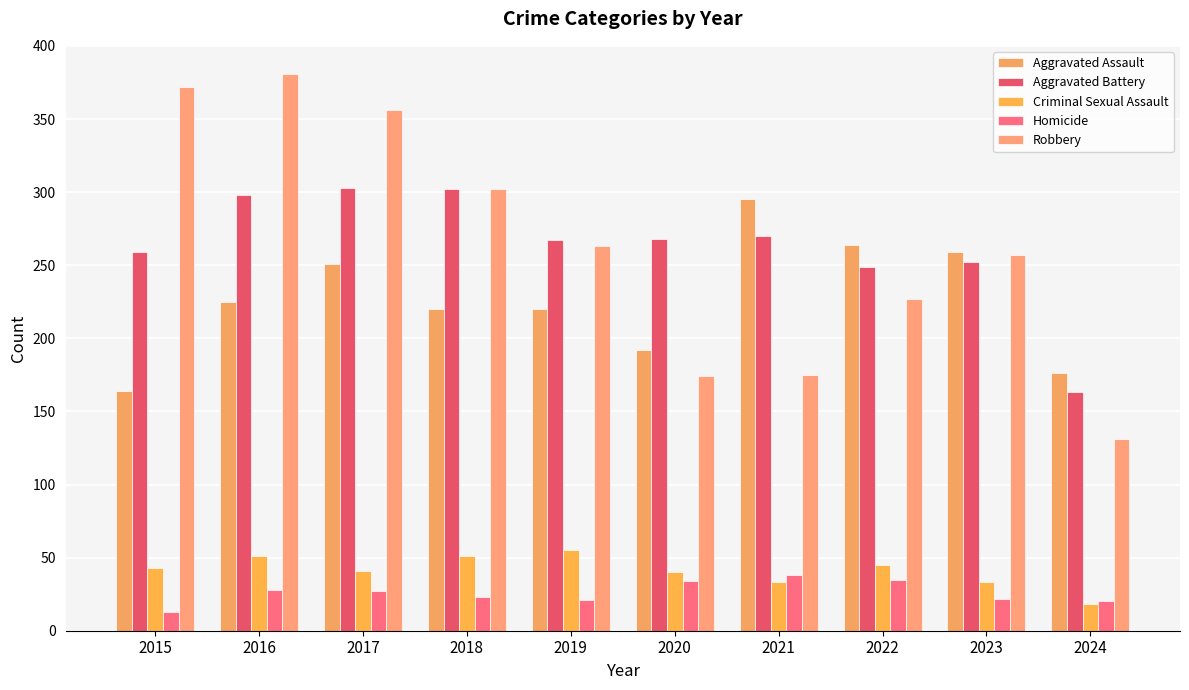

List the labels in order of Homicide value, largest first.

2021, 2022, 2020, 2016, 2017, 2018, 2023, 2019, 2024, 2015